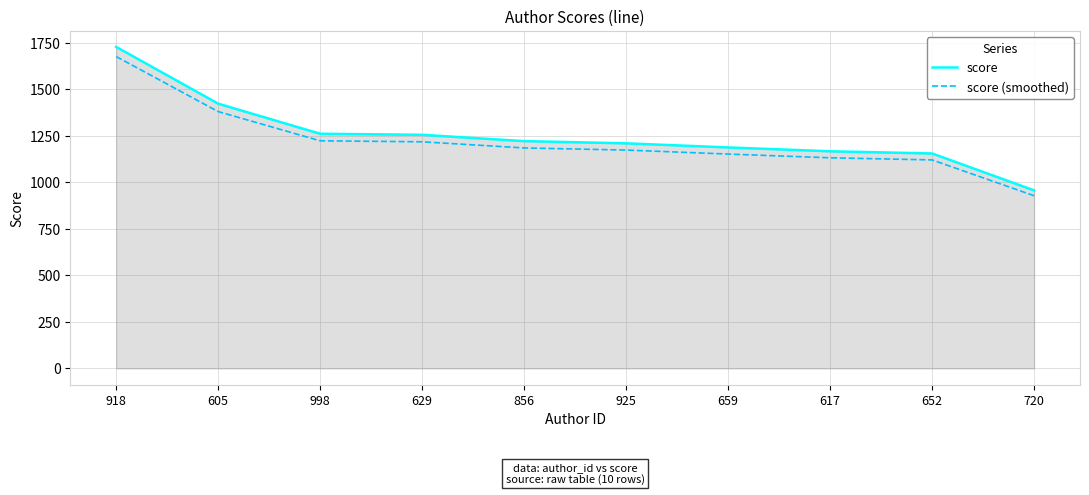

How many lines are shown in the chart?

2